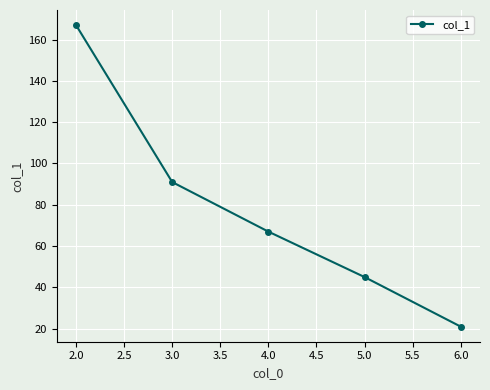

List the labels in order of value, largest first.

2.0, 3.0, 4.0, 5.0, 6.0